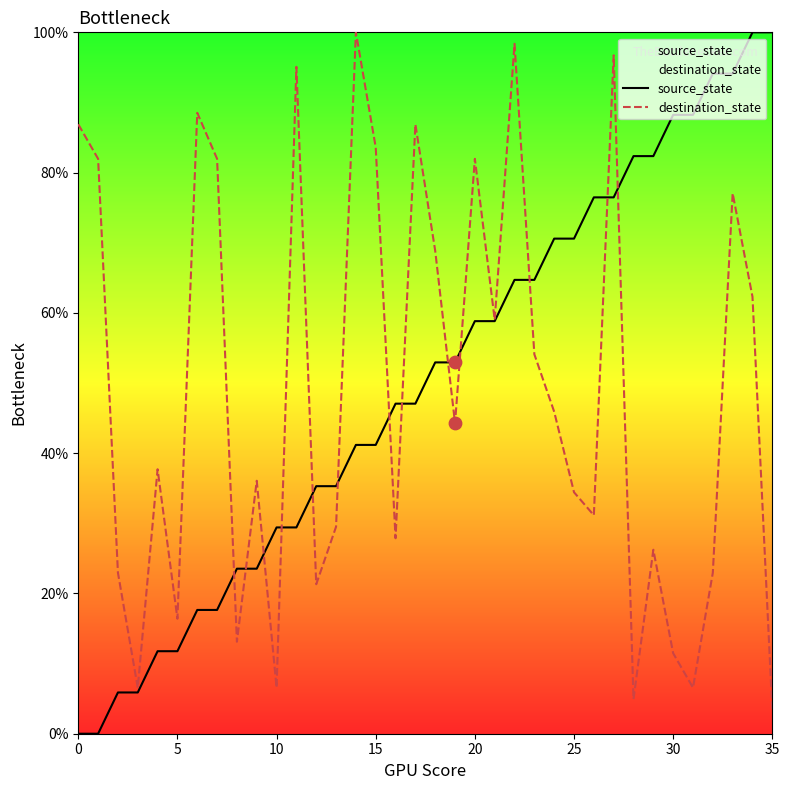

Which series has the largest Y range (max minus min)?

source_state